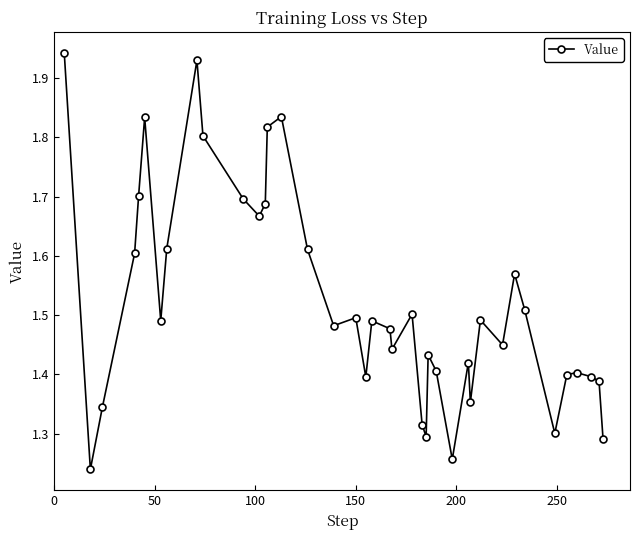

How many categories are shown in the chart?

40